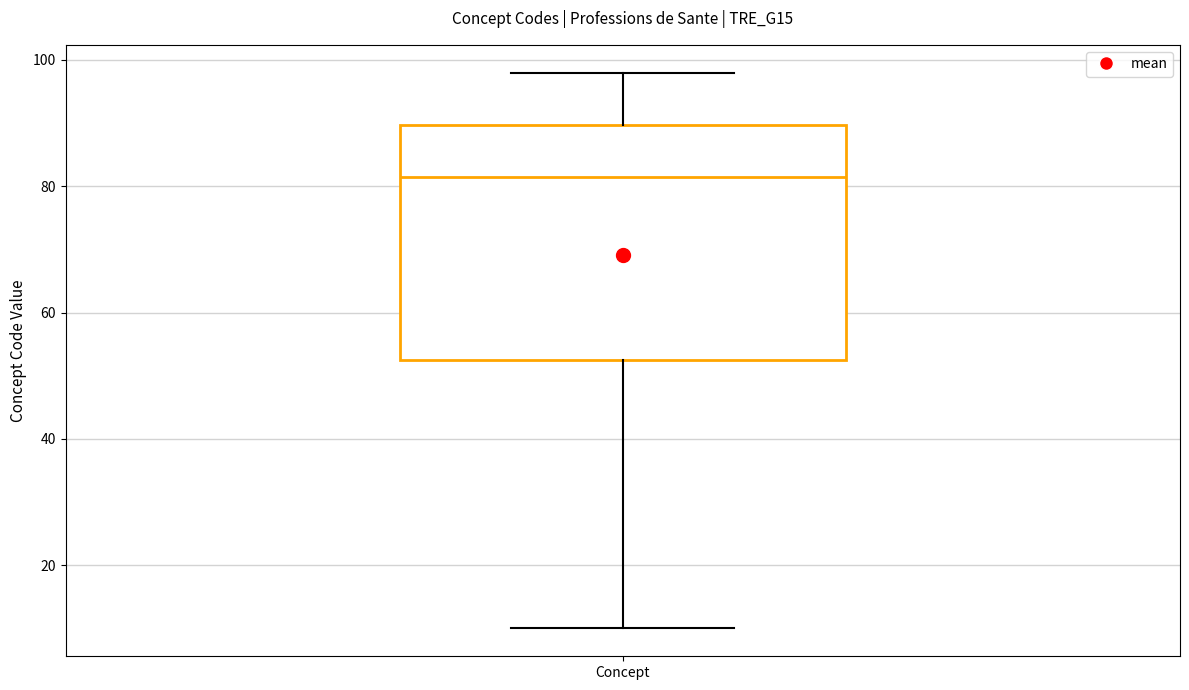

Where is the lower edge of the box for Concept on the y-axis? The values are not printed on the chart, so give them approximately, as read against the axis.

52